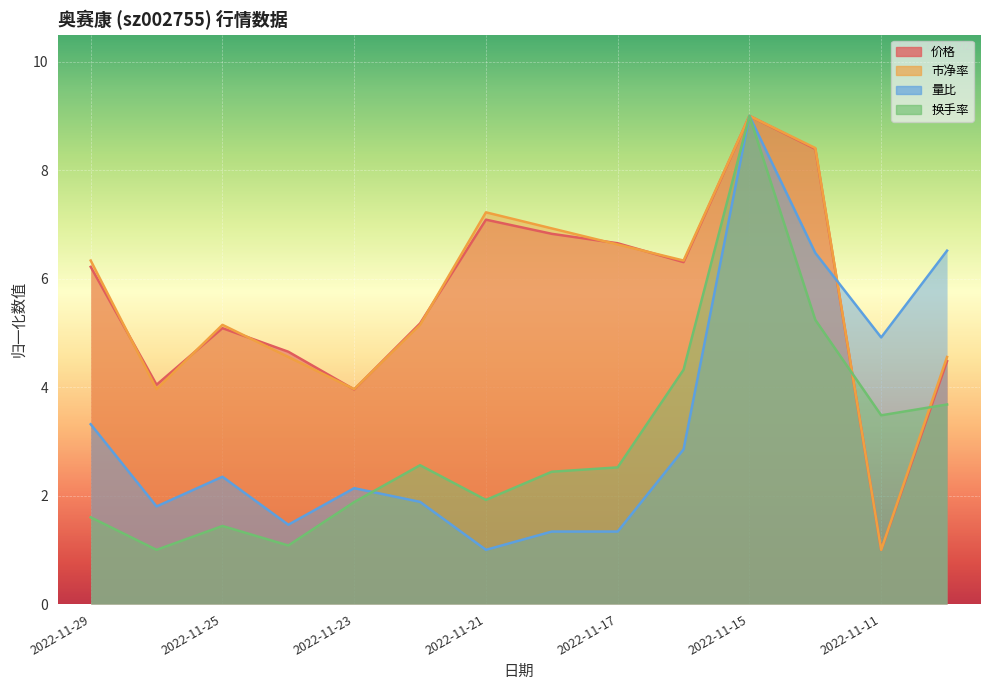

Between which two adjacent categories do 市净率 and 价格 first intersect?

2022-11-29 and 2022-11-28